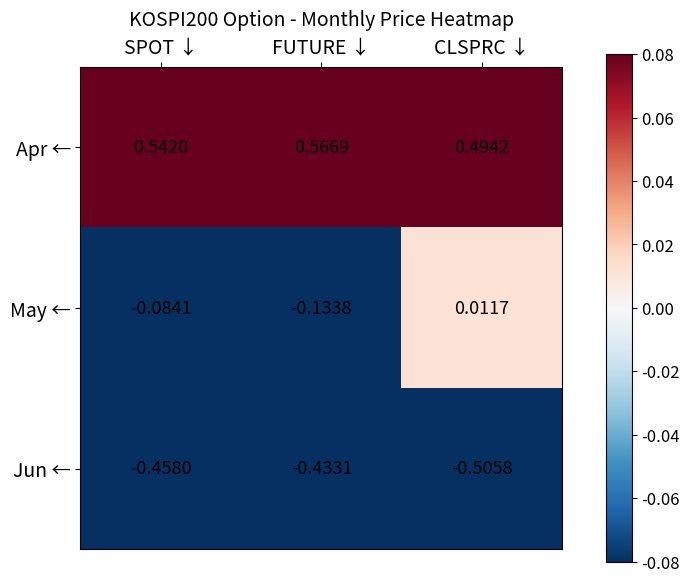

Which label corresponds to the smallest value in the chart?

CLSPRC ↓